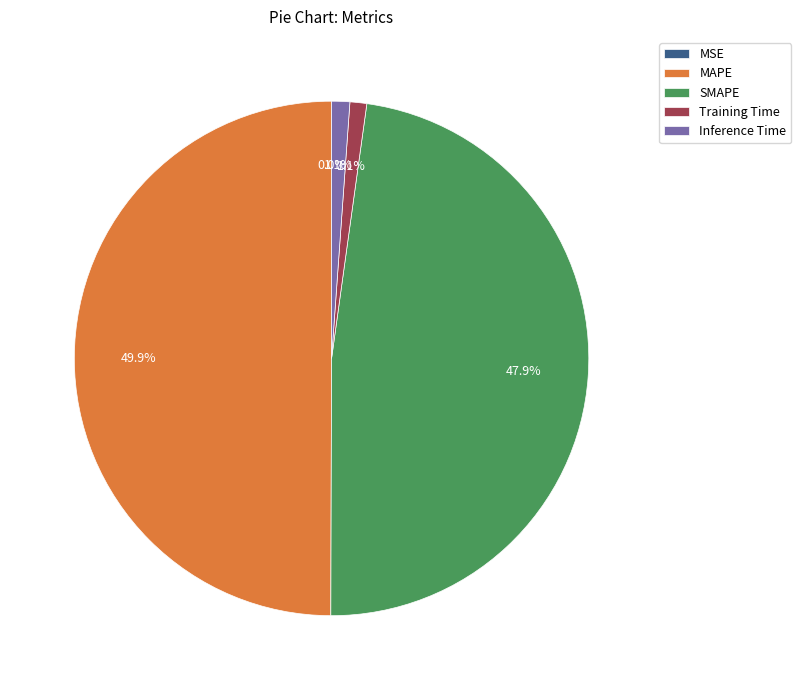

Does Training Time represent more than half of the total?

No